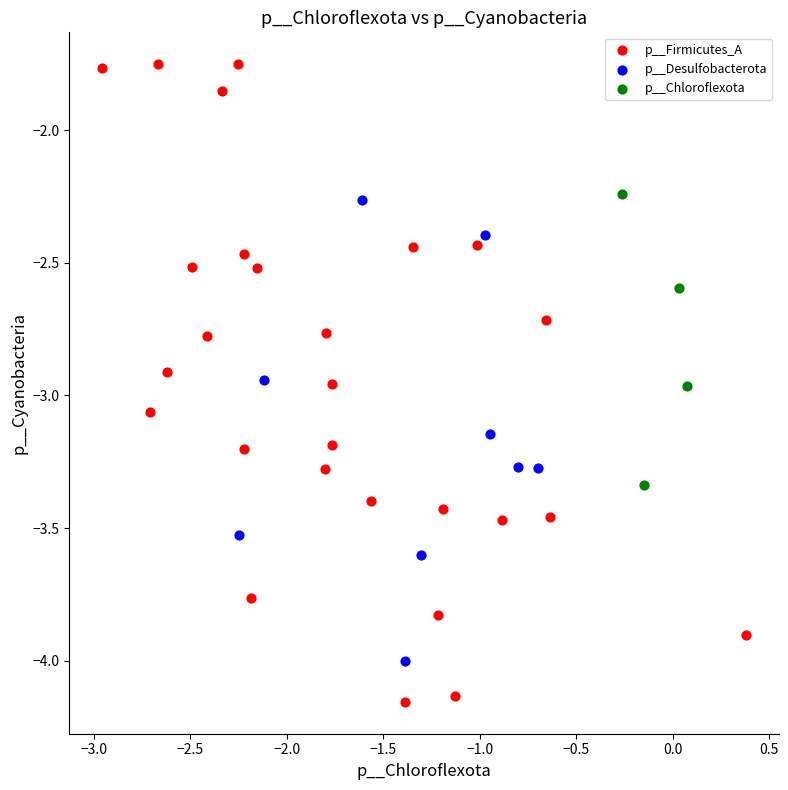

Which series has the largest Y range (max minus min)?

p__Firmicutes_A